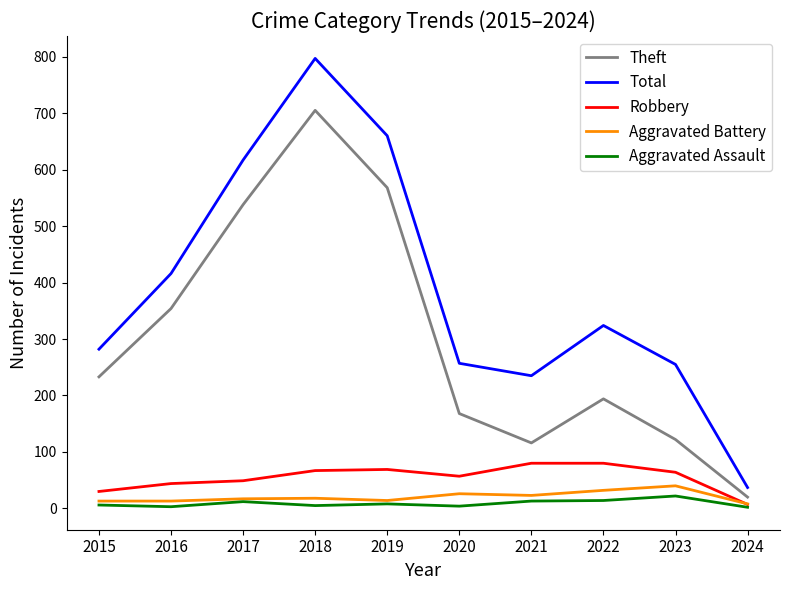

Which series has the widest spread of values?

Total